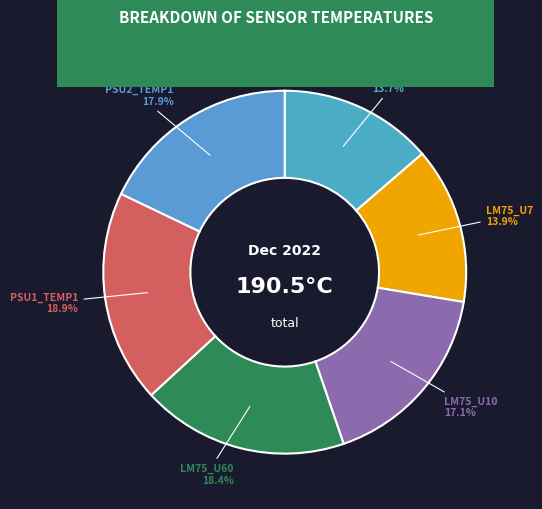

How many slices are in this pie chart?

6